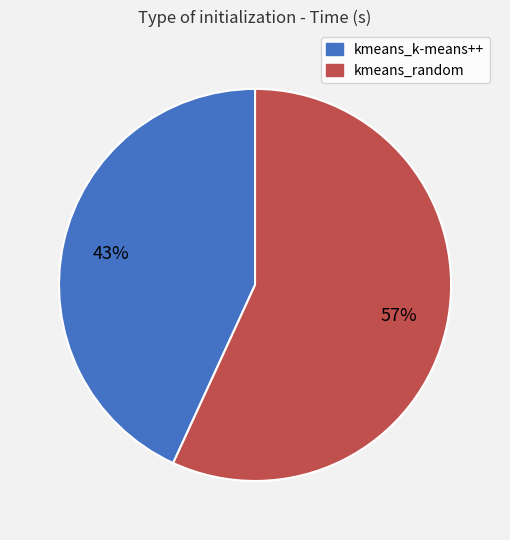

Is there any slice that represents more than half of the pie?

Yes